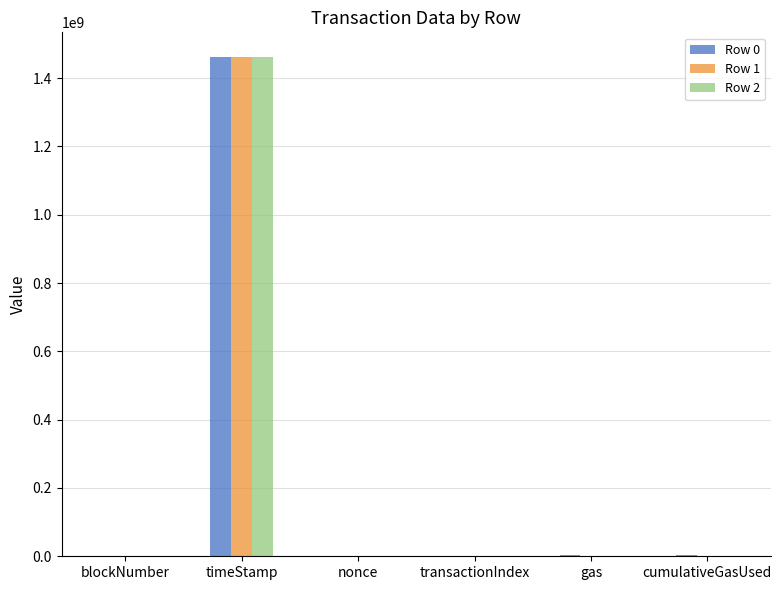

What is the total value across all series at timeStamp?

4382743612